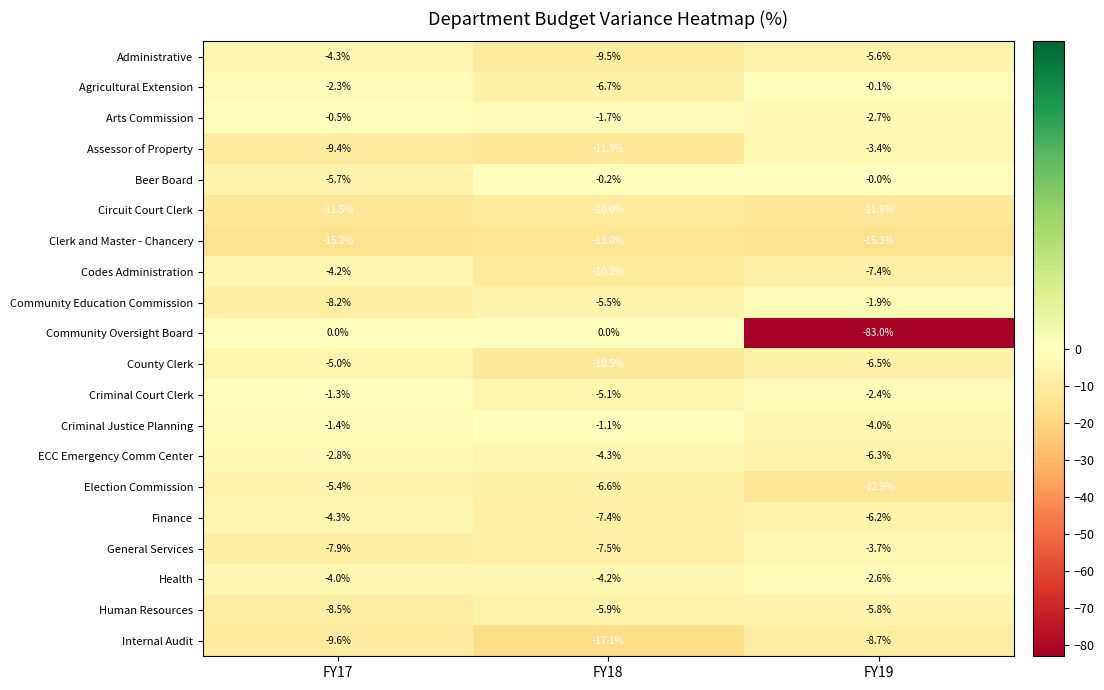

Is it true that Internal Audit equals -8.7 at FY19?

True